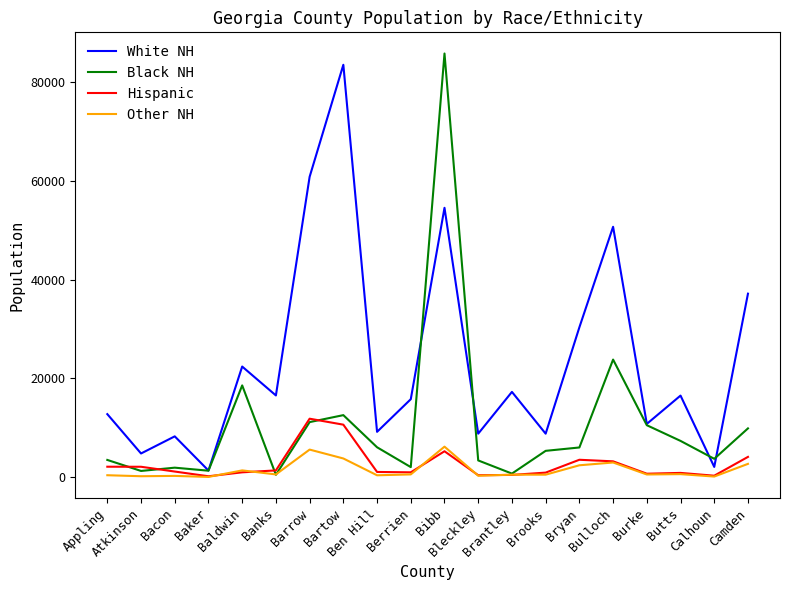

How many lines are shown in the chart?

4